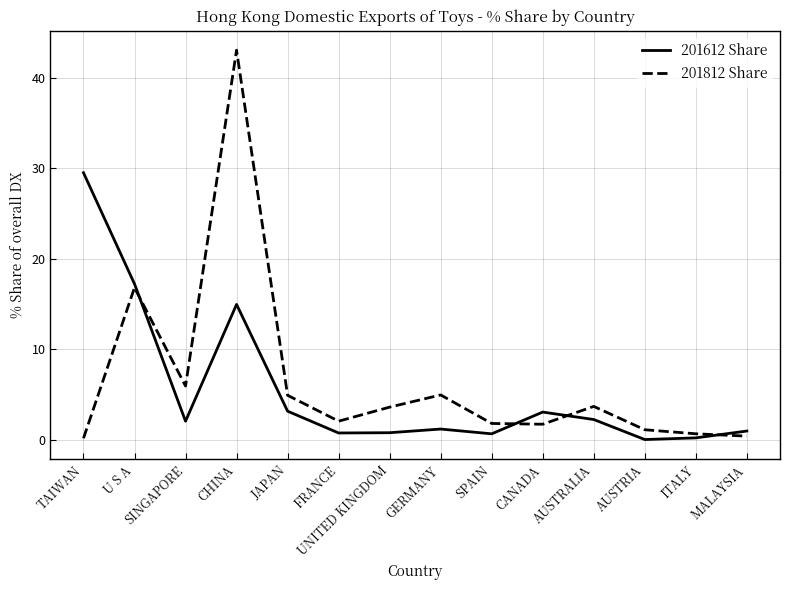

What position from the right is SINGAPORE?

12